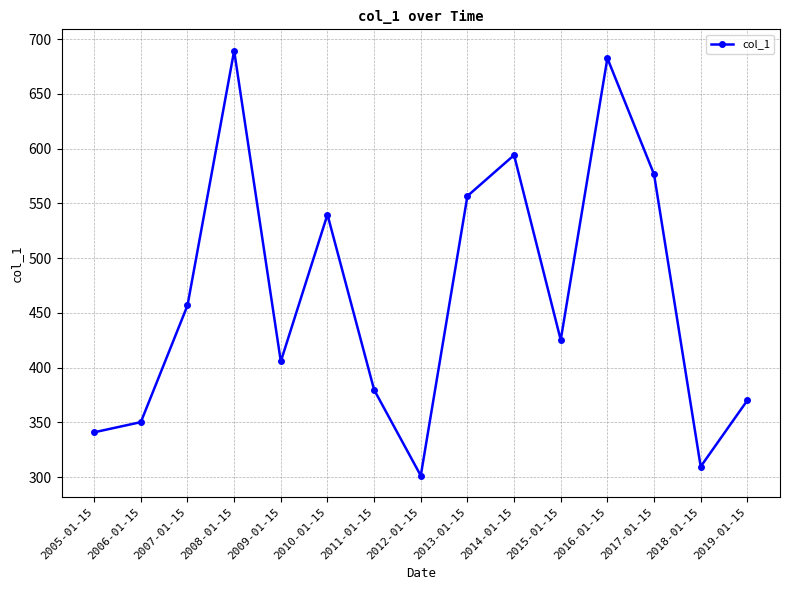

Rank the categories by value from highest to lowest.

2008-01-15, 2016-01-15, 2014-01-15, 2017-01-15, 2013-01-15, 2010-01-15, 2007-01-15, 2015-01-15, 2009-01-15, 2011-01-15, 2019-01-15, 2006-01-15, 2005-01-15, 2018-01-15, 2012-01-15